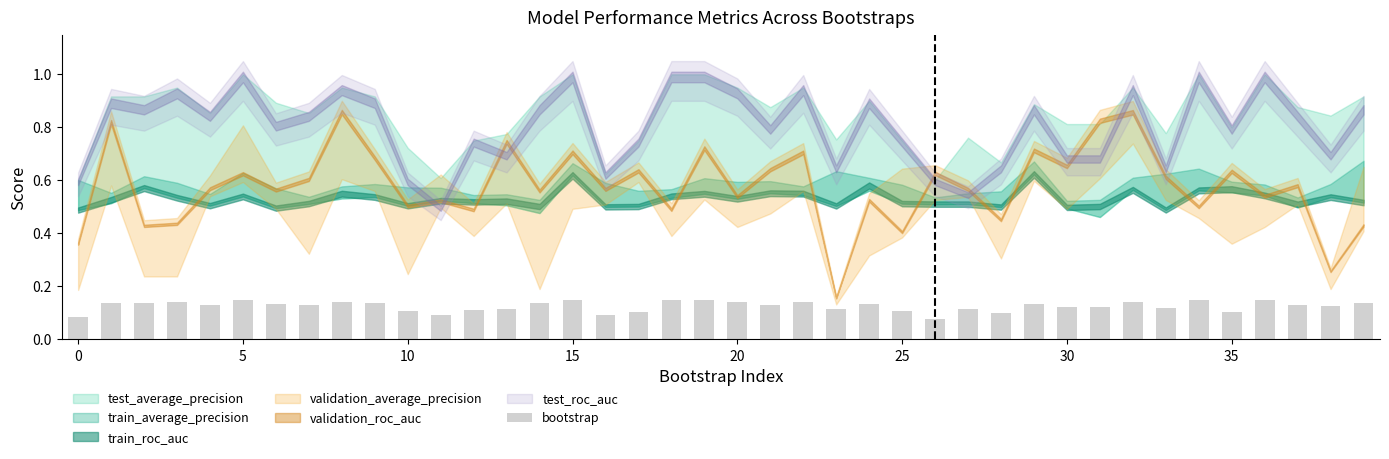

Count the values in the range 0 to 1.

40